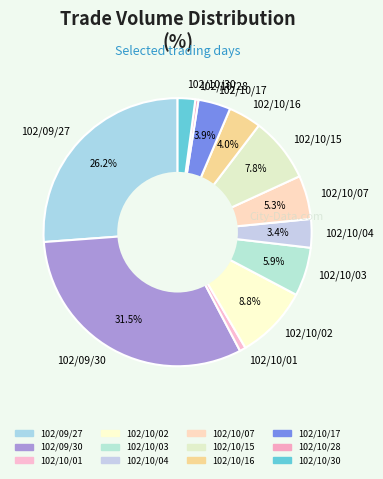

Does 102/10/16 account for over 50% of the chart?

No